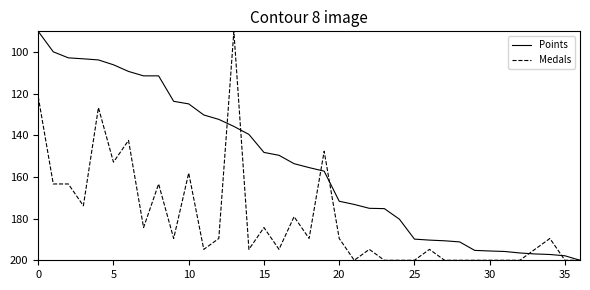

What is the highest value of the Medals series?

200.0